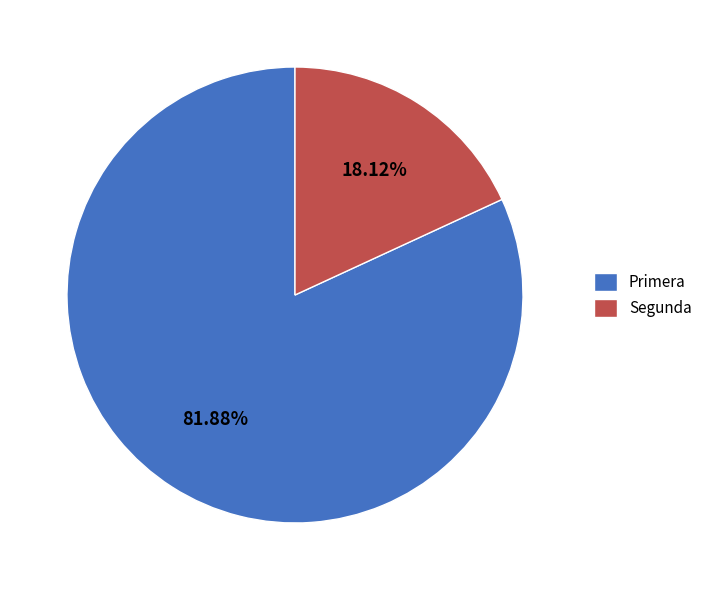

Combined, what portion of the pie is Primera and Segunda?

100.0%